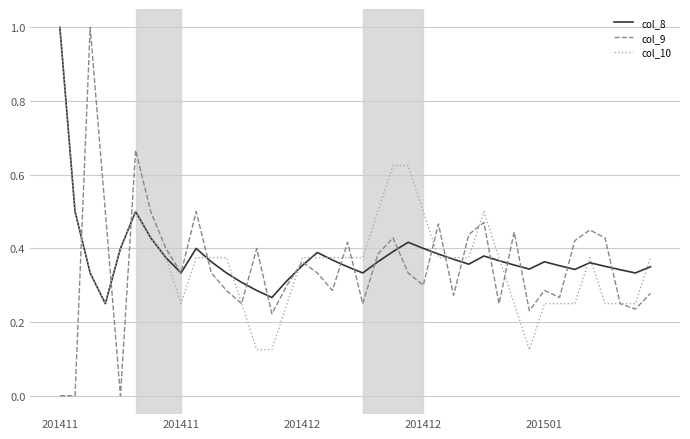

Which series has the largest range (max minus min)?

col_9